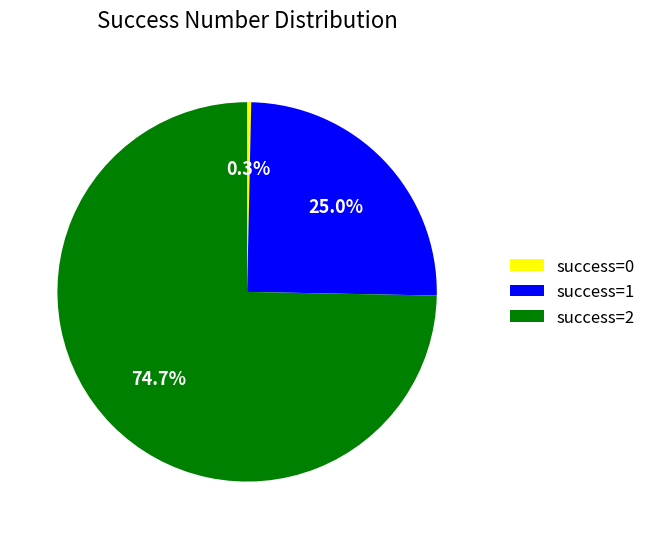

Count the number of slices in the pie.

3